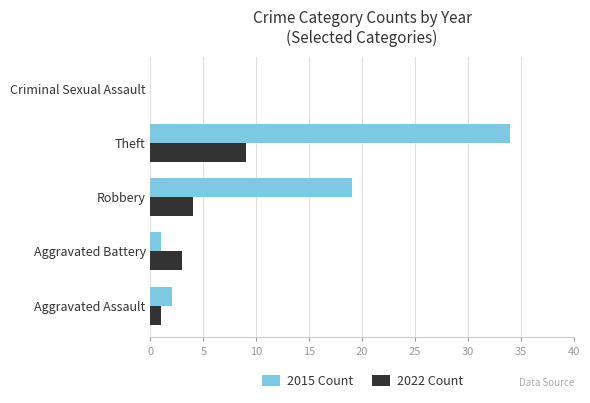

What value does the 2022 Count series have at Aggravated Battery?

3